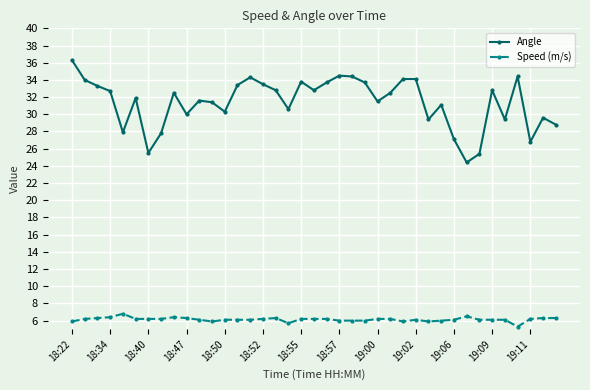

Which series has the widest spread of values?

Angle